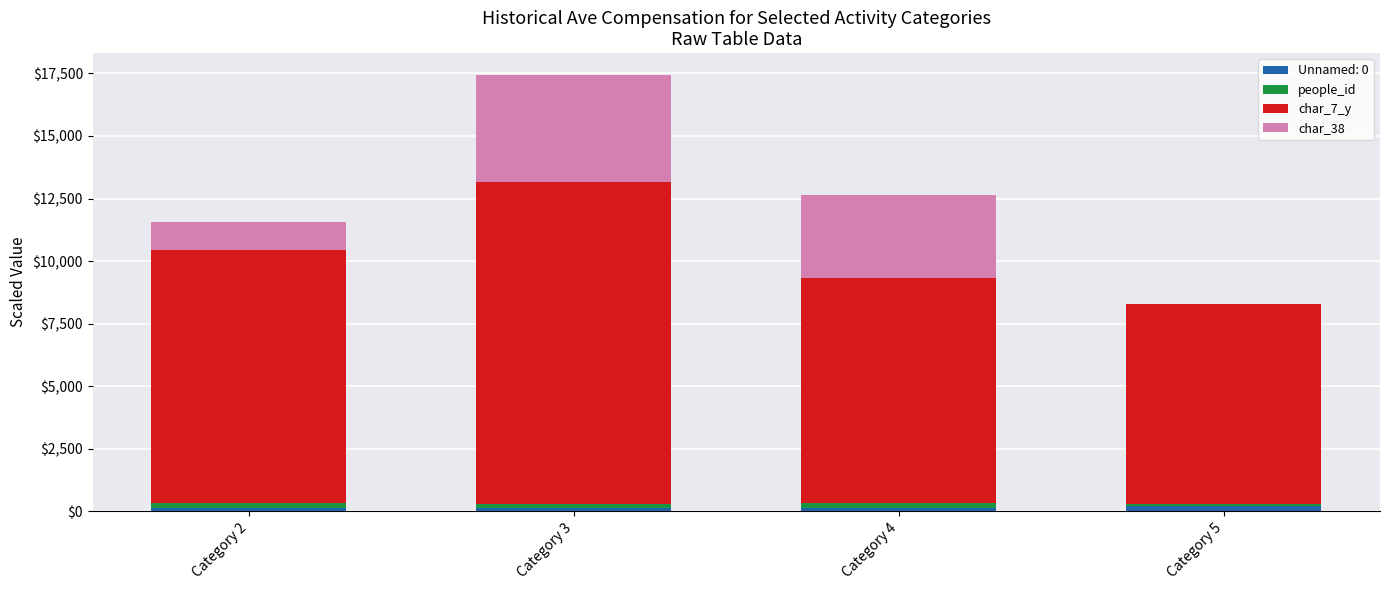

At which category is the sum across all series the highest?

Category 3